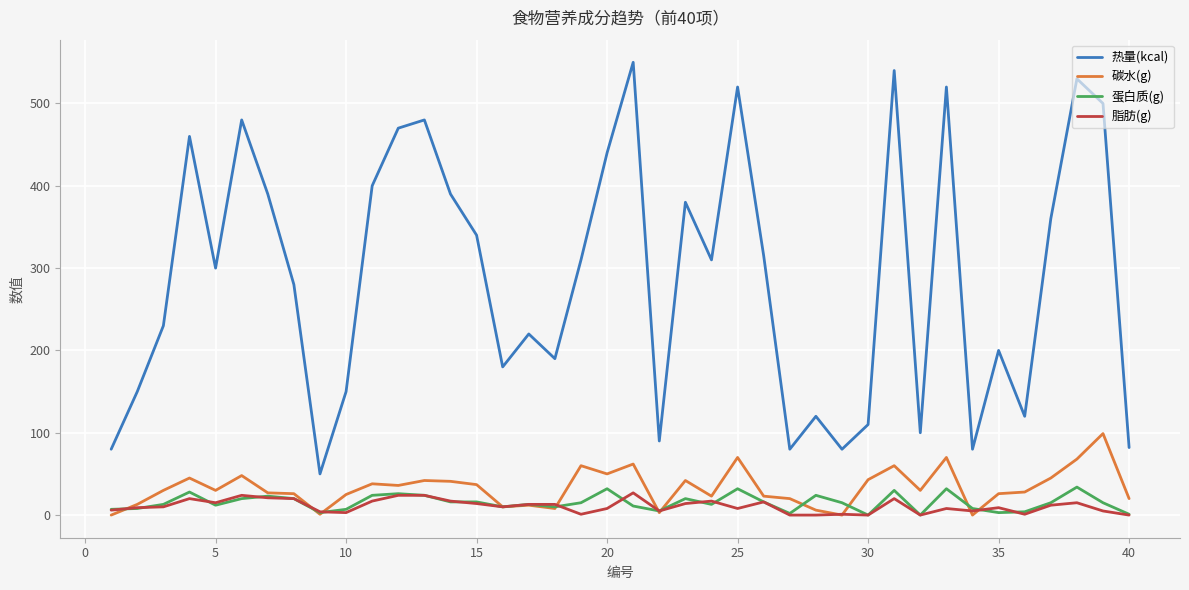

Which series has the largest range (max minus min)?

热量(kcal)